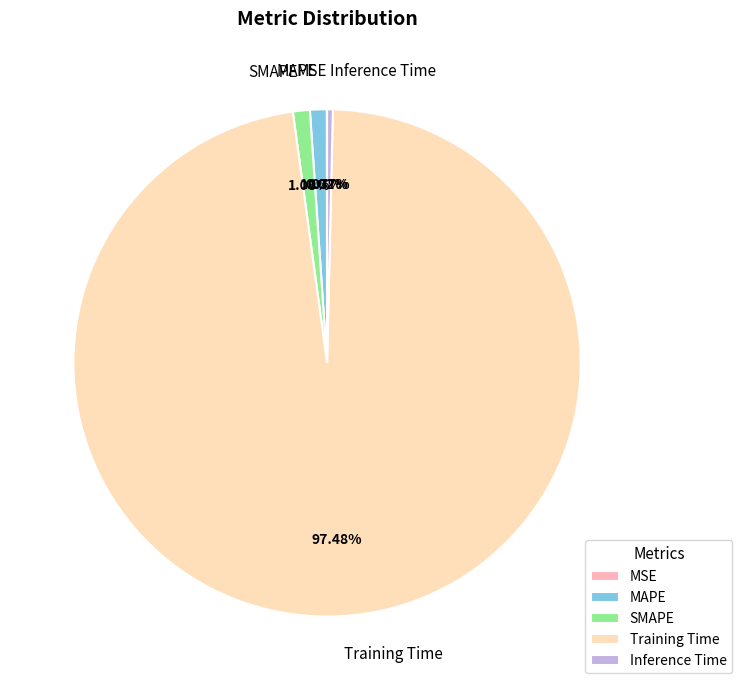

To the nearest percent, what is the difference between the Training Time and MAPE slice percentages?

96%